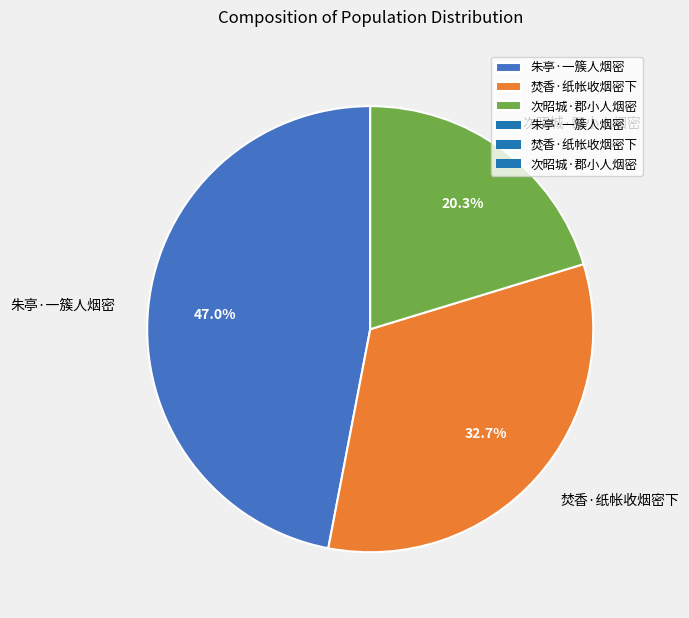

Which slice is the largest?

朱亭·一簇人烟密